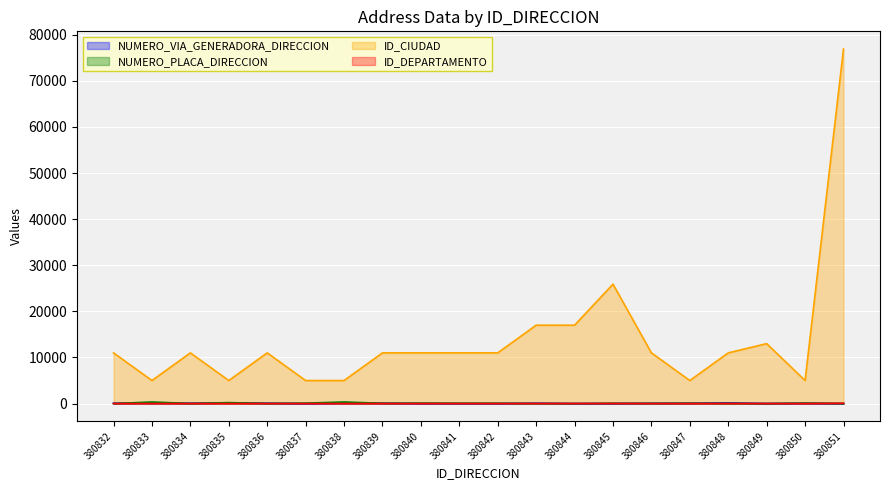

How many lines are shown in the chart?

4